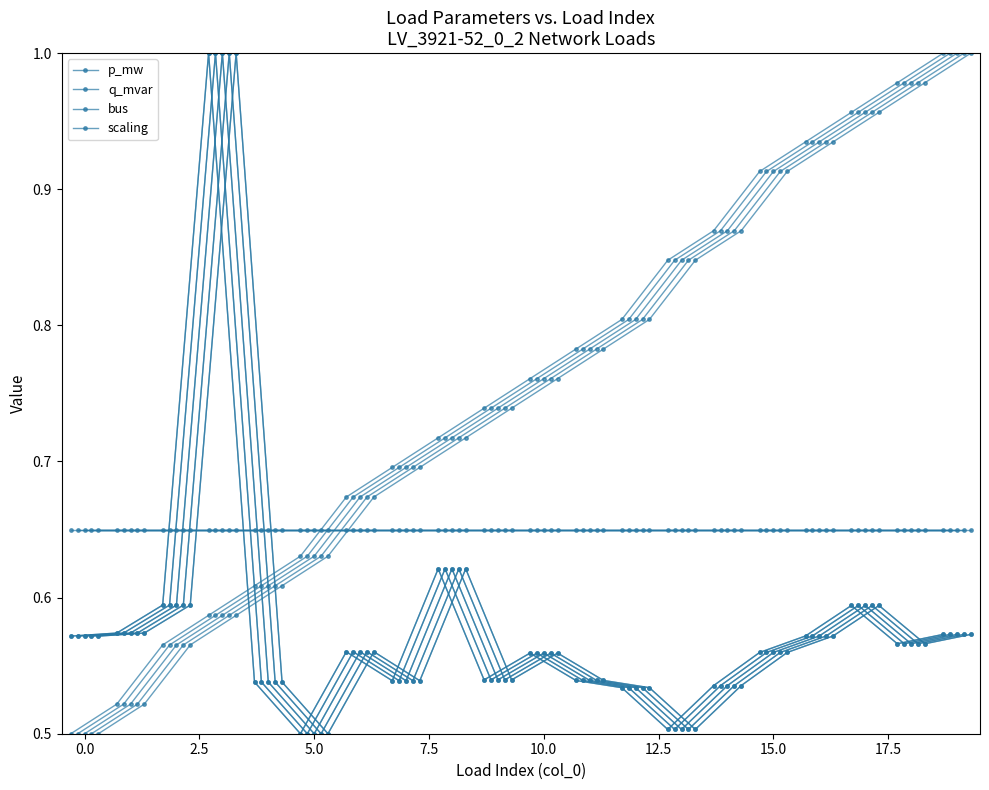

The value of p_mw at 0.0 is 0.6. True or false?

True